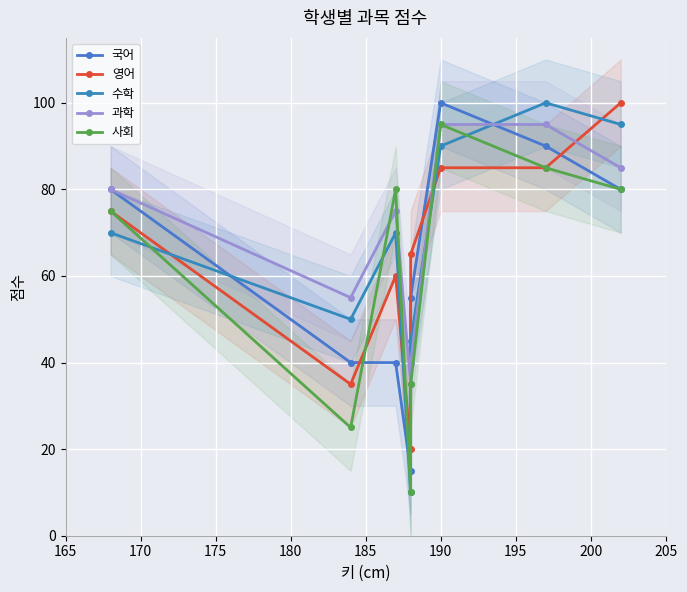

Is the value of 사회 at 175 greater than the value of 국어 at 190?

No